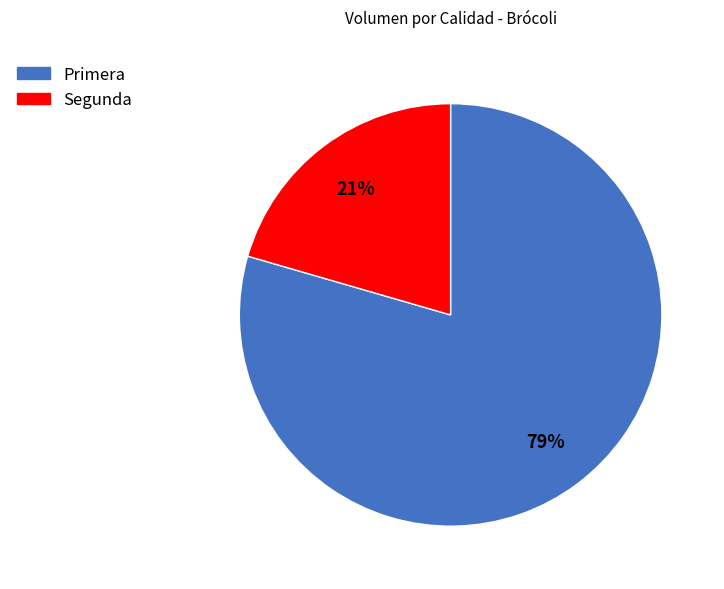

To the nearest percent, what is the combined percentage of Primera and Segunda?

100%